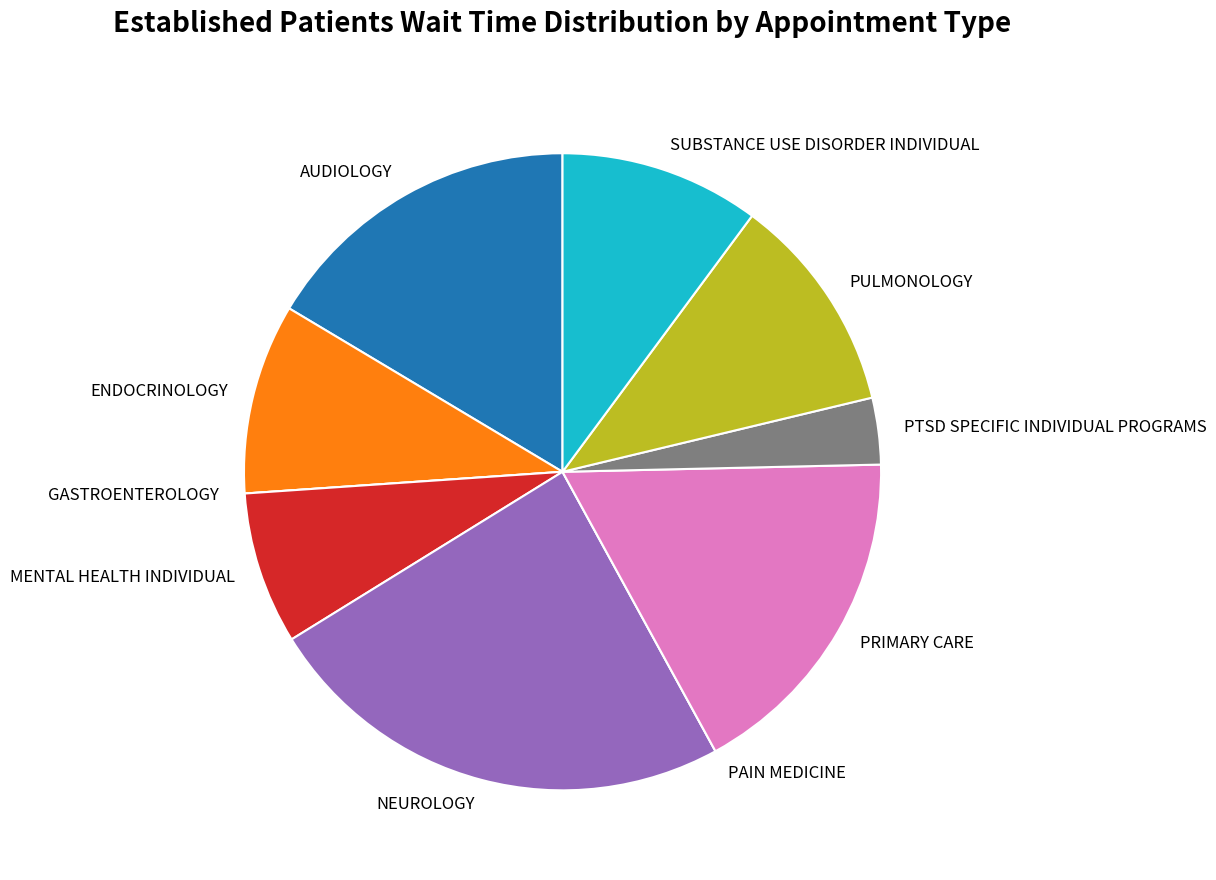

Which slice is the largest?

NEUROLOGY